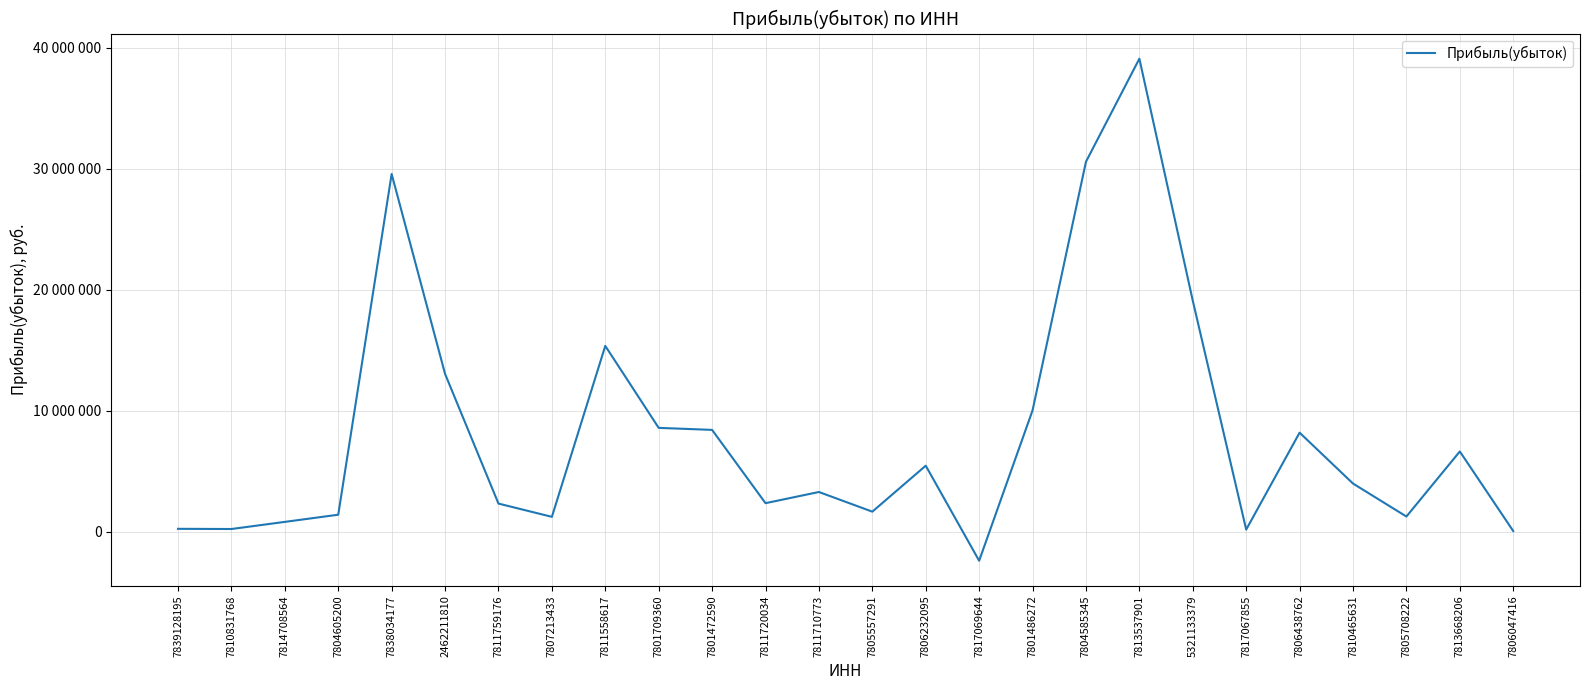

What is the greatest value displayed?

39102000